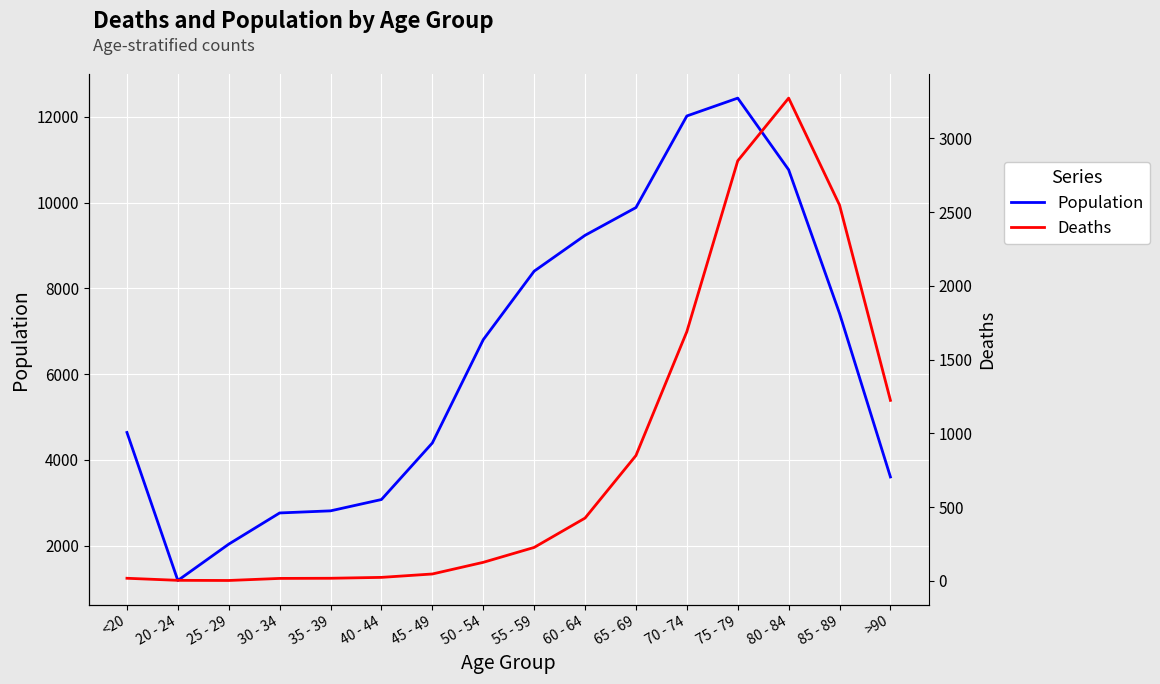

Reading left to right, list all the values displayed in this chart.

Population: 4641	1191	2038	2765	2814	3078	4396	6803	8400	9236	9883	12018	12434	10764	7417	3604
Deaths: 18	4	3	17	18	24	47	126	227	426	850	1690	2848	3273	2548	1224